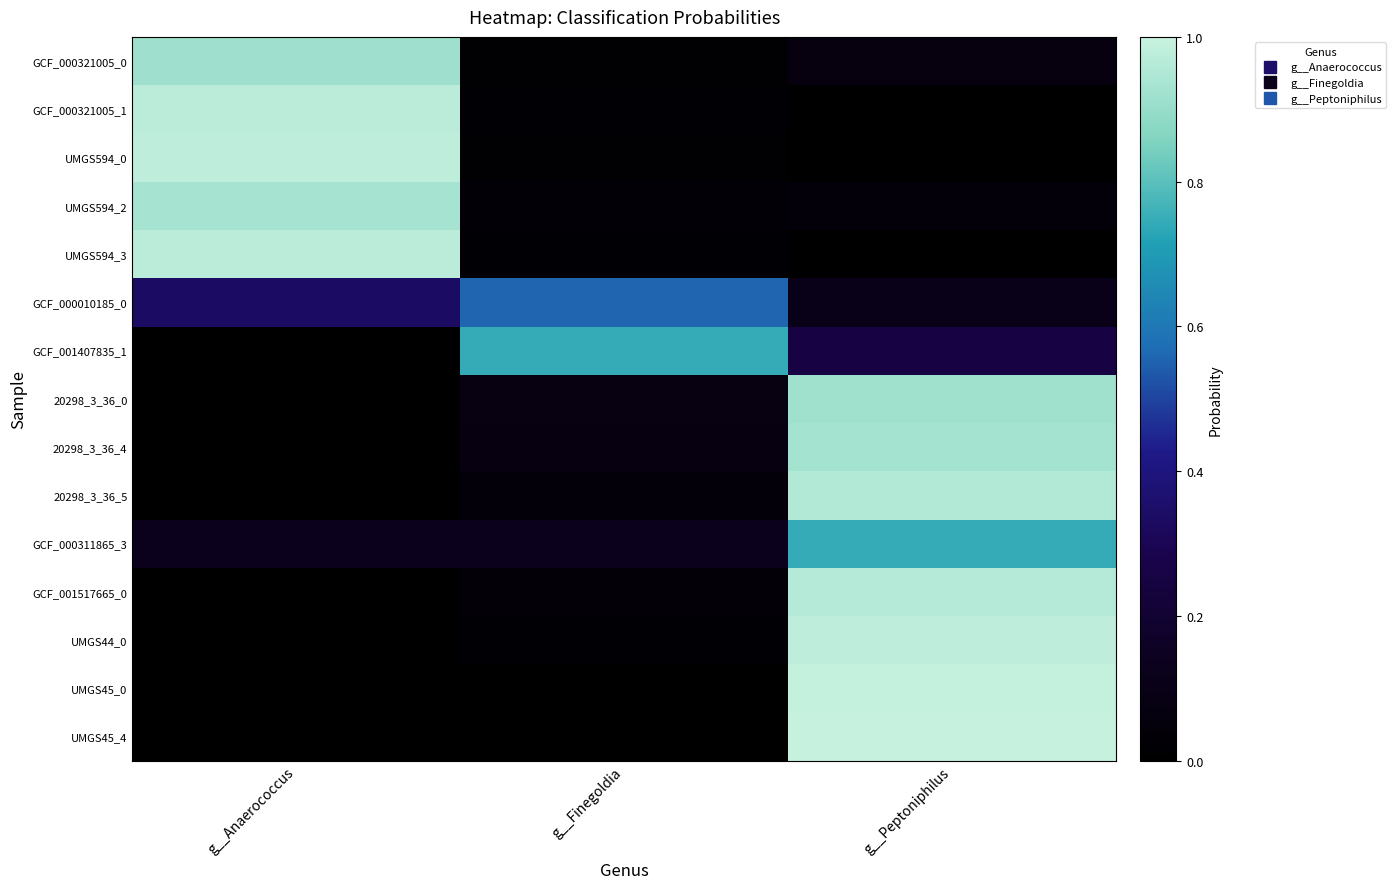

List the series in order of their peak value, highest first.

UMGS45_4, UMGS45_0, UMGS44_0, UMGS594_0, UMGS594_3, GCF_000321005_1, GCF_001517665_0, 20298_3_36_5, UMGS594_2, 20298_3_36_4, 20298_3_36_0, GCF_000321005_0, GCF_000311865_3, GCF_001407835_1, GCF_000010185_0